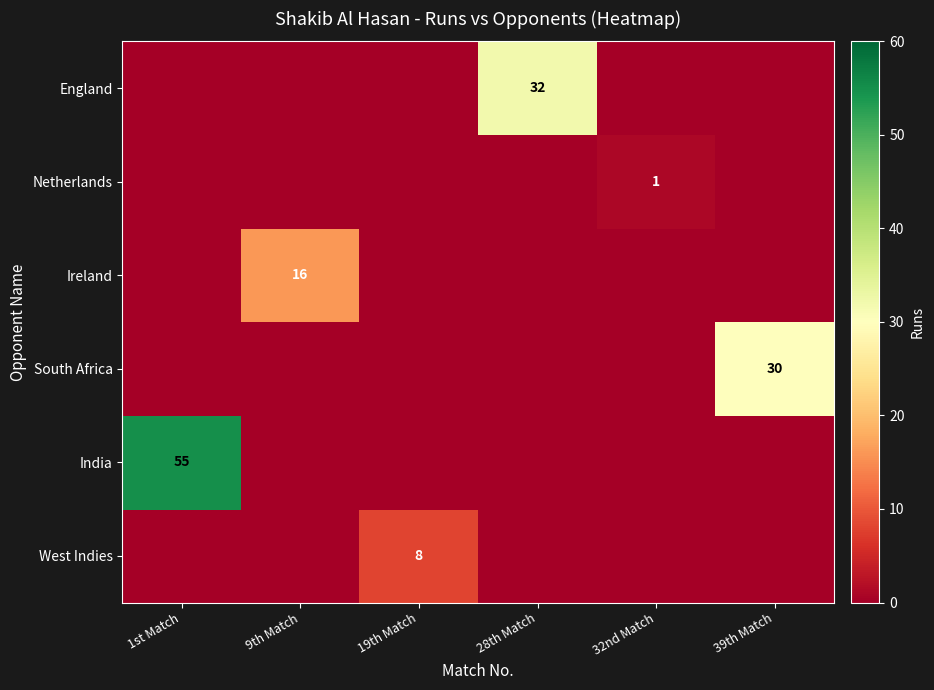

The value of Netherlands at 32nd Match is 0. True or false?

False